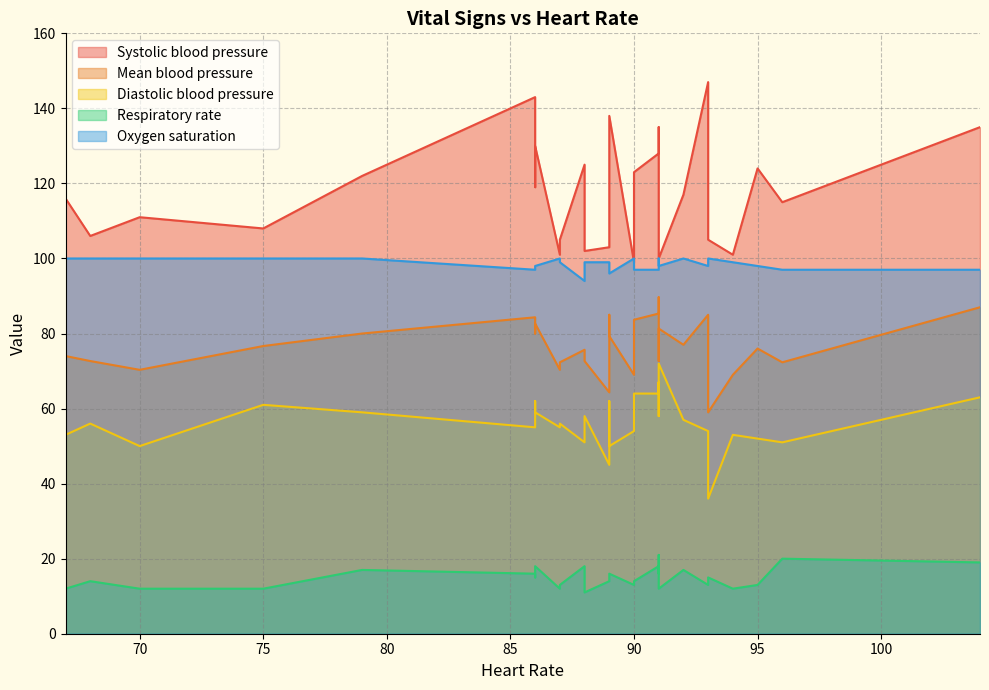

At how many categories does at least one series exceed 79?

30